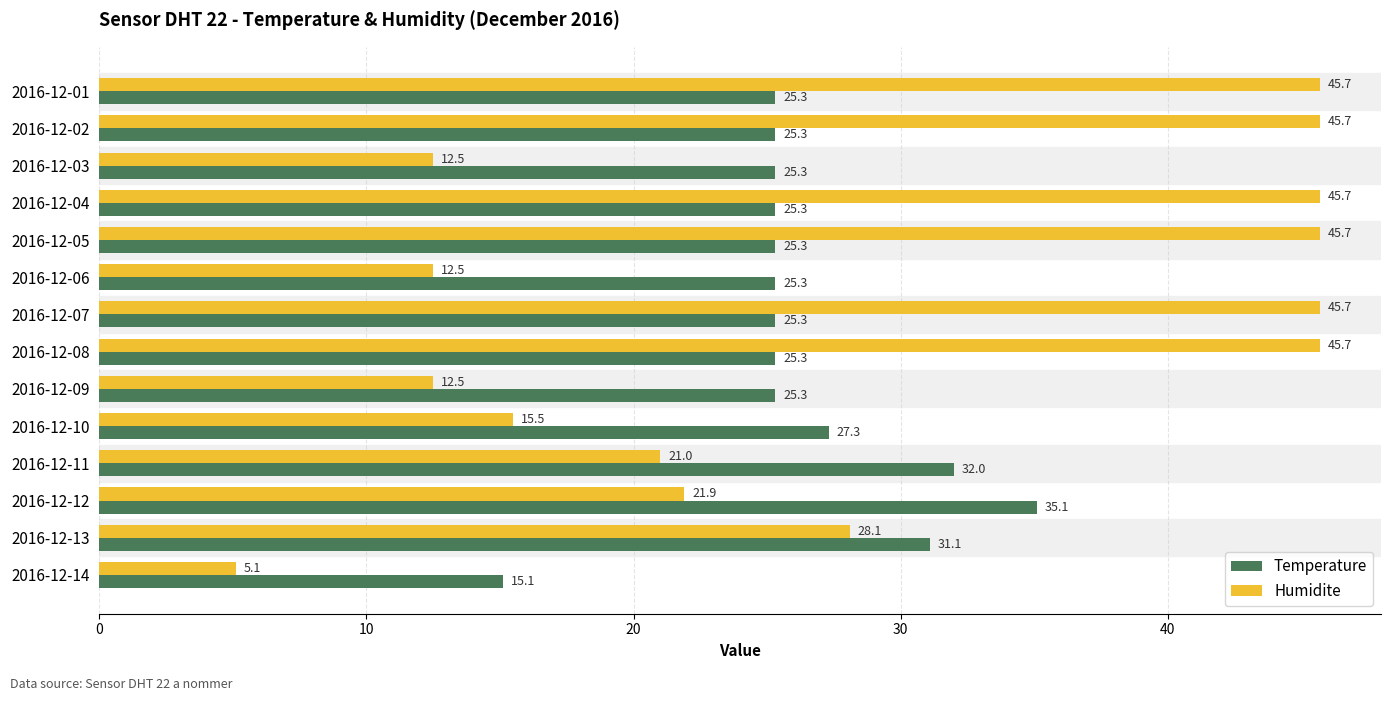

What is the average value of the Humidite series?

28.8